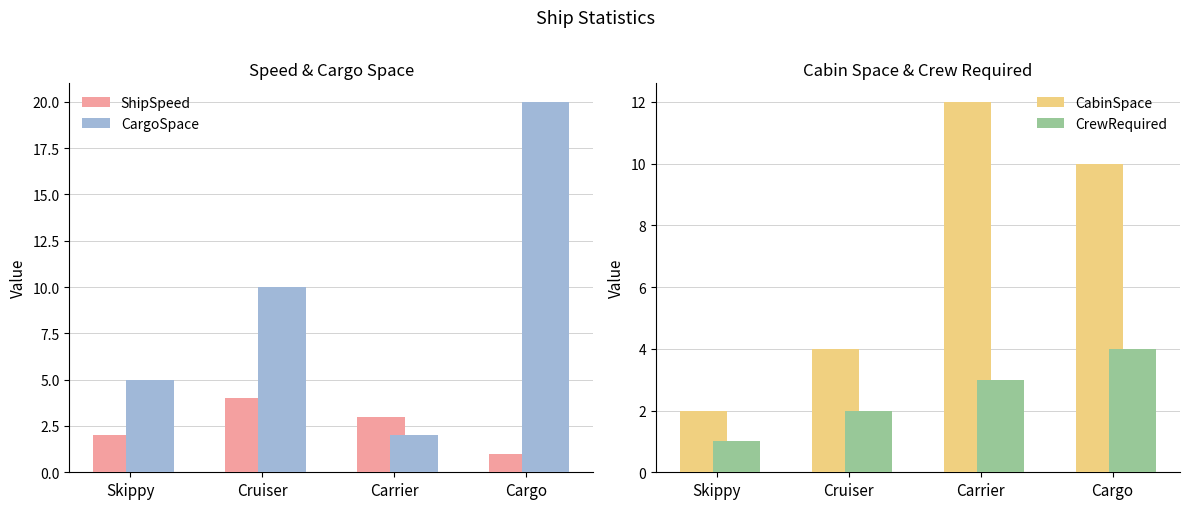

Read the ShipSpeed value at Cruiser.

4